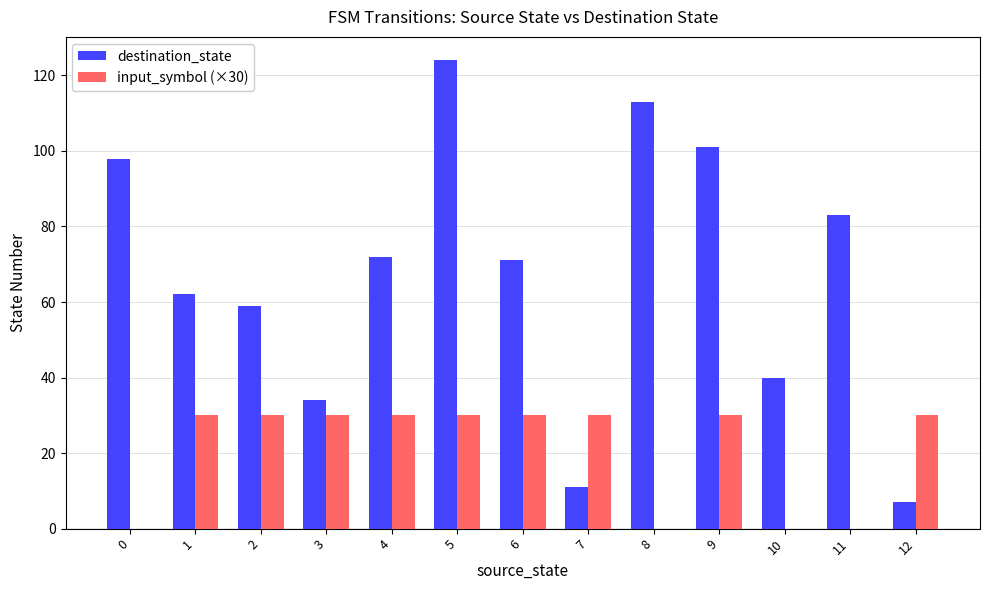

True or false: destination_state has a value of 173 at 5.

False